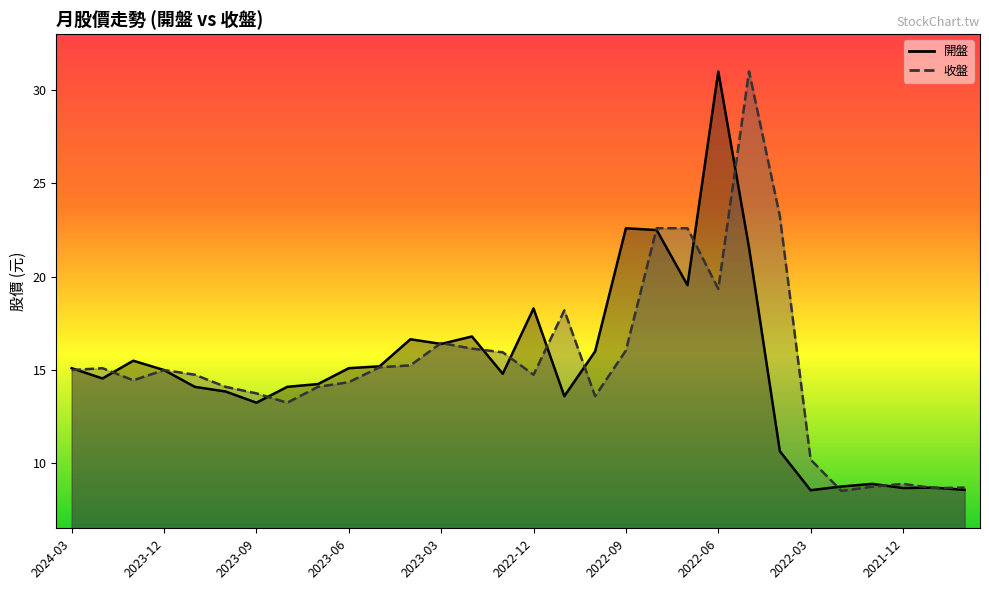

Rank the series at 2023-12 from highest to lowest value.

收盤, 開盤